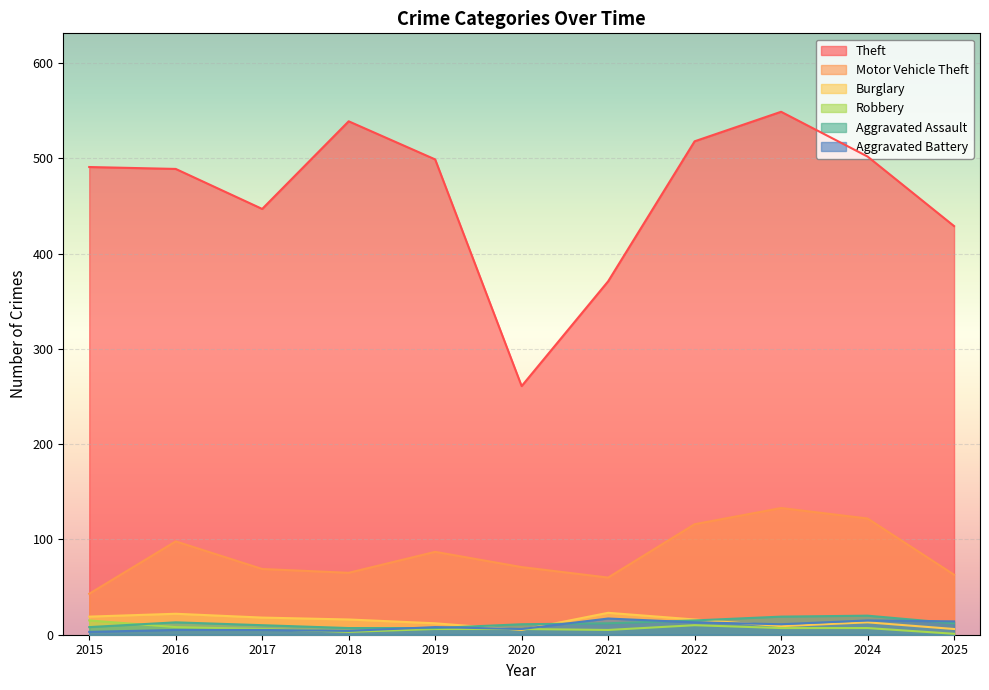

What is the total value across all series at 2020?

360